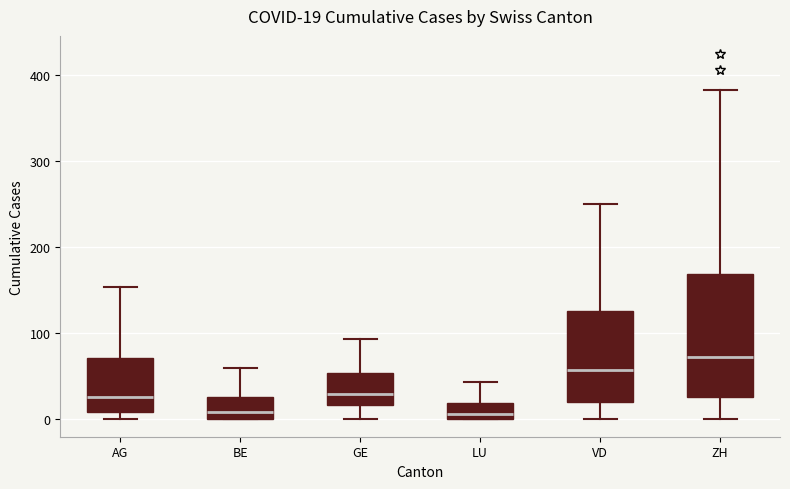

Comparing the boxes themselves (not the whiskers), which one is the tallest?

ZH